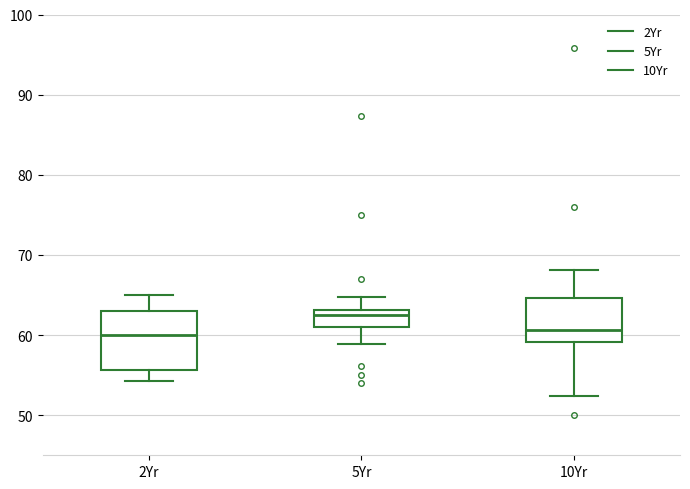

Which box's median line is the highest?

5Yr